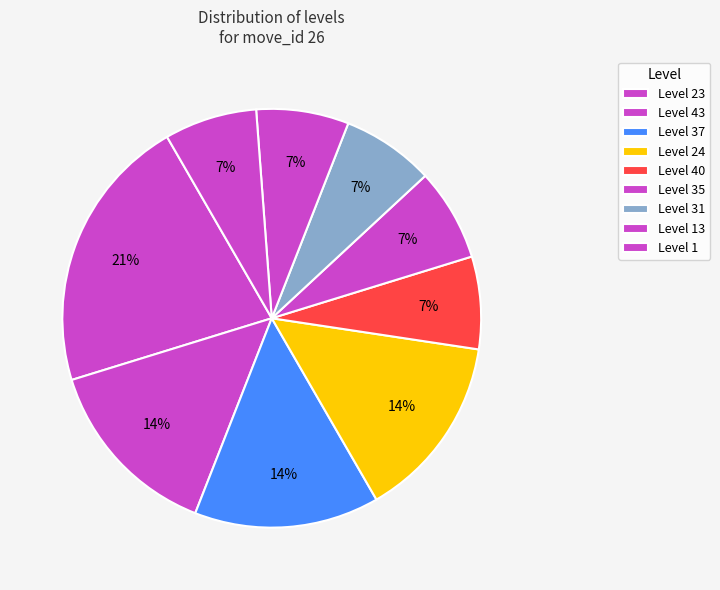

What is the largest slice in the pie chart?

23